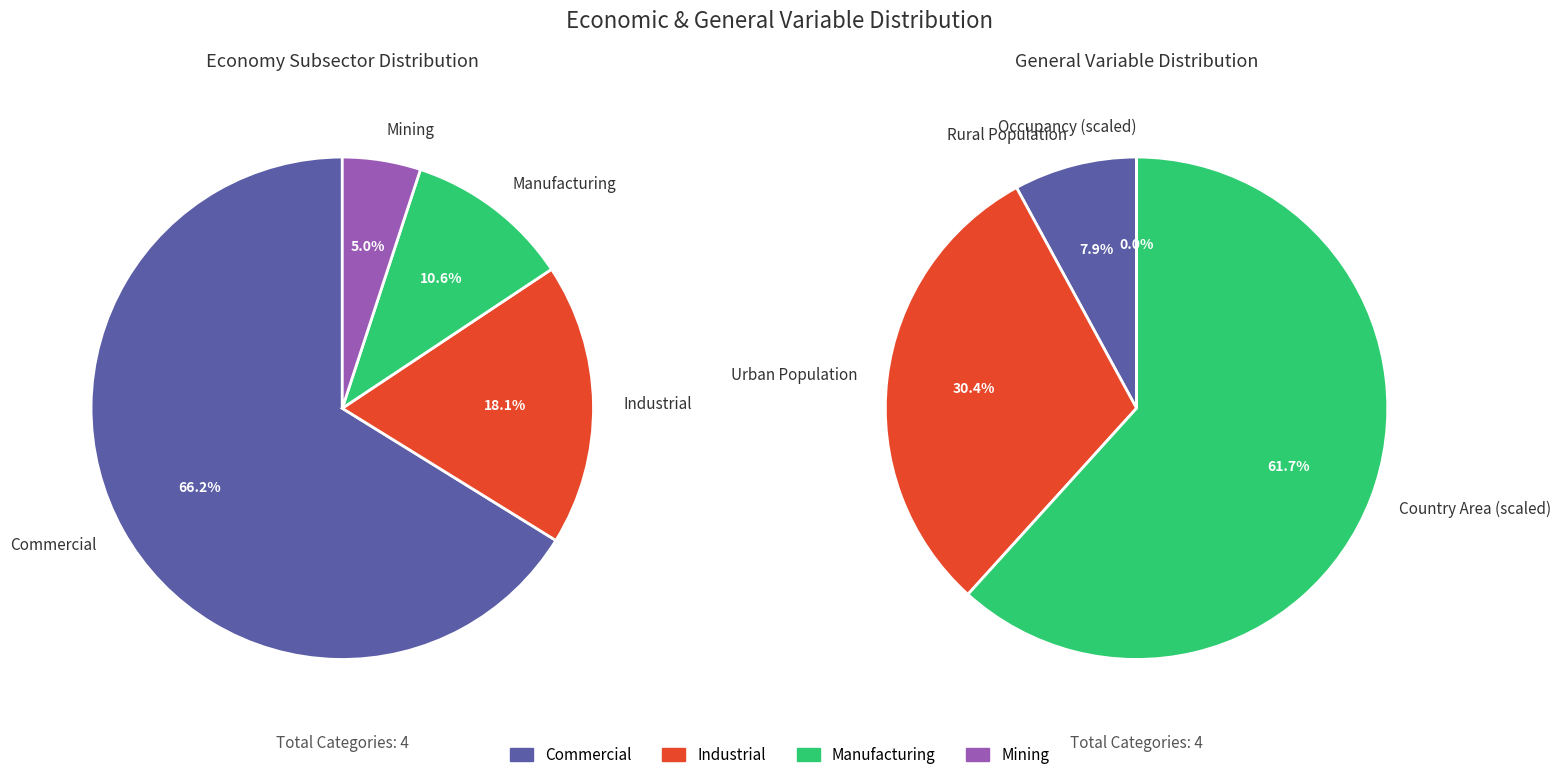

The 3 slice represents 6% of the pie. True or false?

False